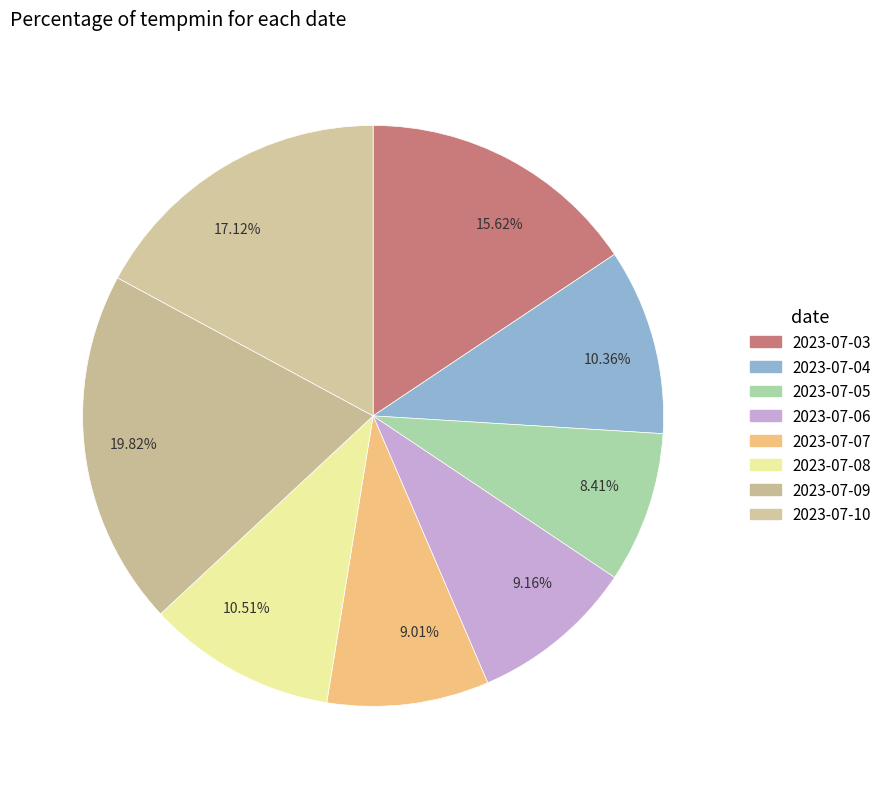

Between 17.12% and 10.51%, which is larger?

17.12%